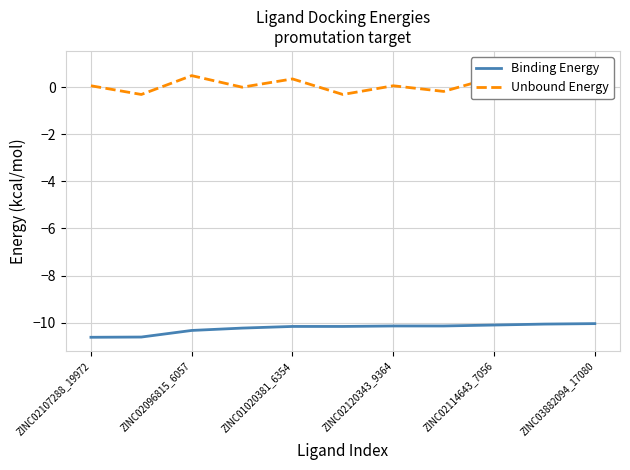

True or false: Binding Energy and Unbound Energy cross at least once.

False